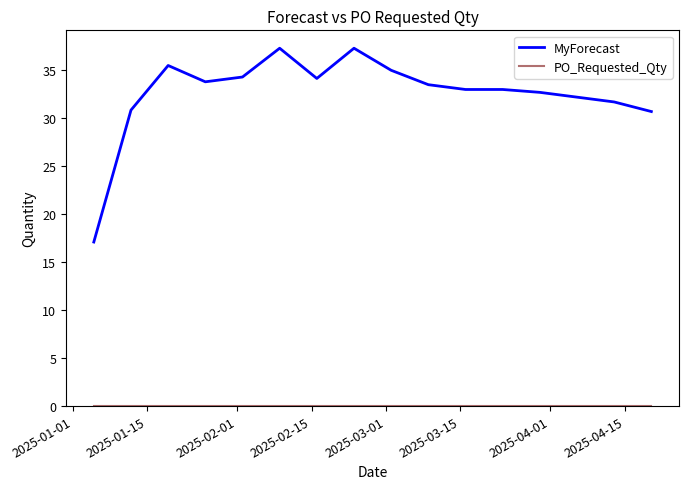

Which series has the largest total across all categories?

MyForecast